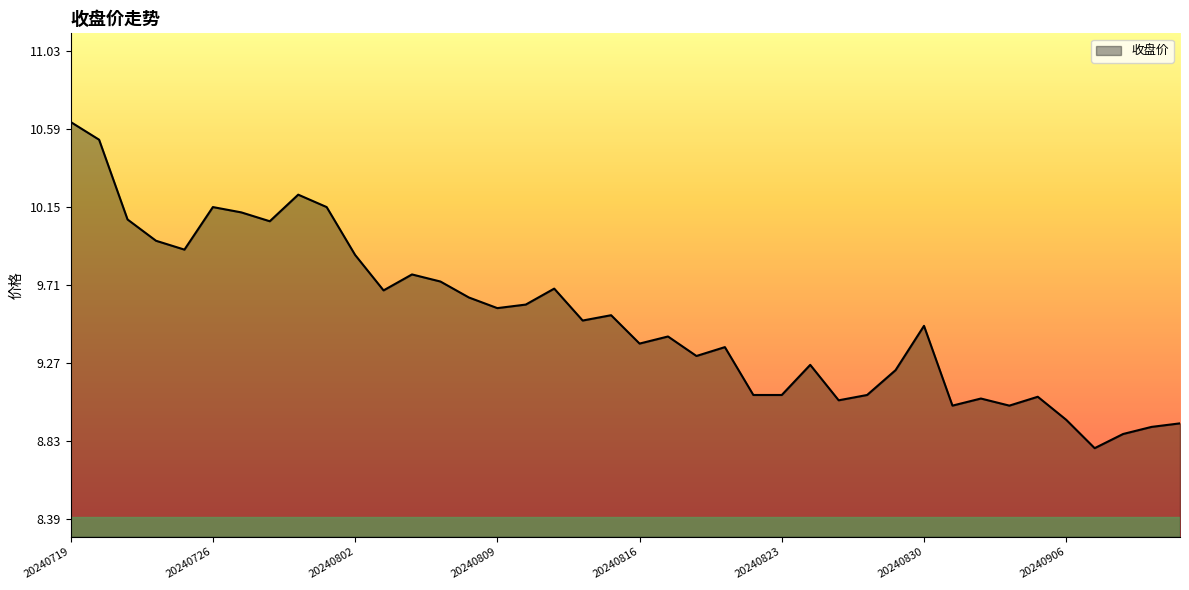

What is the difference between the maximum and minimum values?

1.8